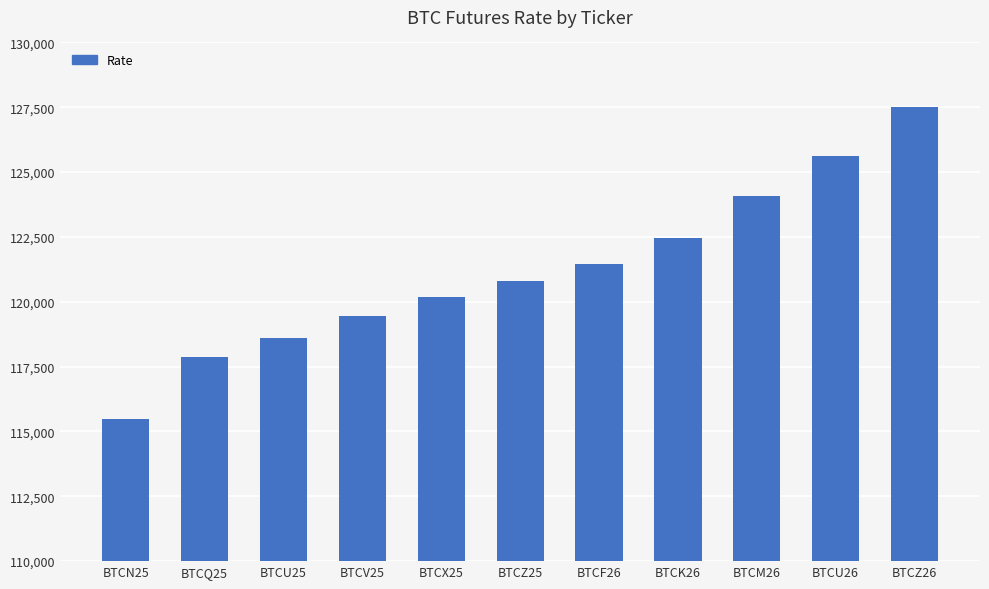

What is the average value?

121227.2